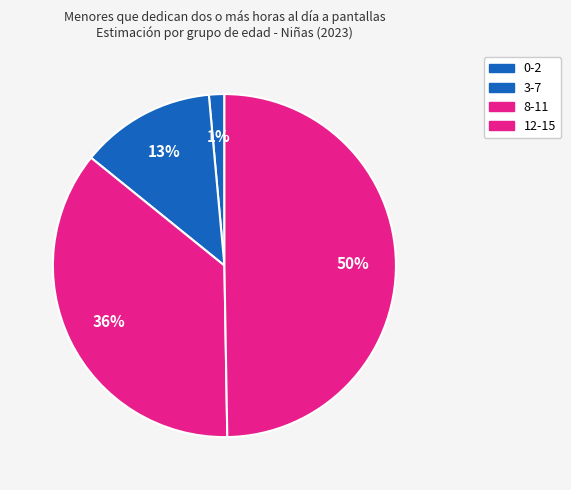

How many segments does this pie chart have?

4